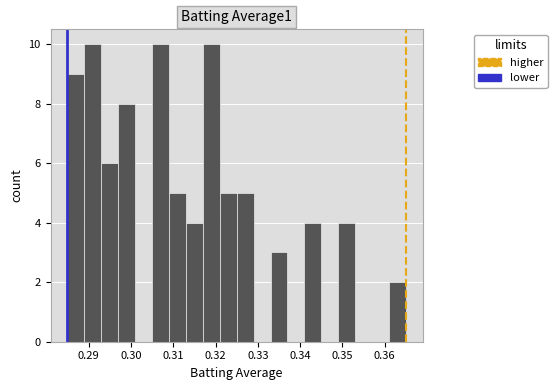

Reading left to right, transcribe this chart: for each bar, give the range it covers on the x-axis and its height. The values are not printed on the chart, so give them approximately, as read against the axis.

0.285 to 0.289: 9
0.289 to 0.293: 10
0.293 to 0.297: 6
0.297 to 0.301: 8
0.301 to 0.305: 0
0.305 to 0.309: 10
0.309 to 0.313: 5
0.313 to 0.317: 4
0.317 to 0.321: 10
0.321 to 0.325: 5
0.325 to 0.329: 5
0.329 to 0.333: 0
0.333 to 0.337: 3
0.337 to 0.341: 0
0.341 to 0.345: 4
0.345 to 0.349: 0
0.349 to 0.353: 4
0.353 to 0.357: 0
0.357 to 0.361: 0
0.361 to 0.365: 2